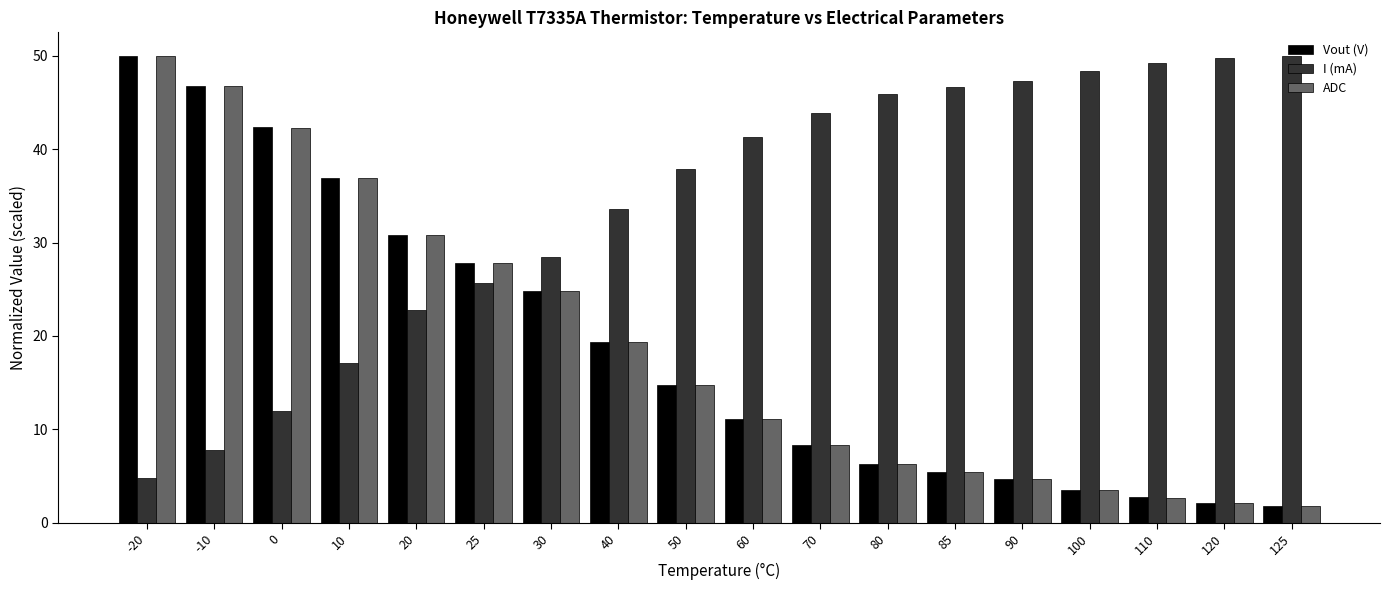

What are all the series names shown in the legend?

Vout (V), I (mA), ADC